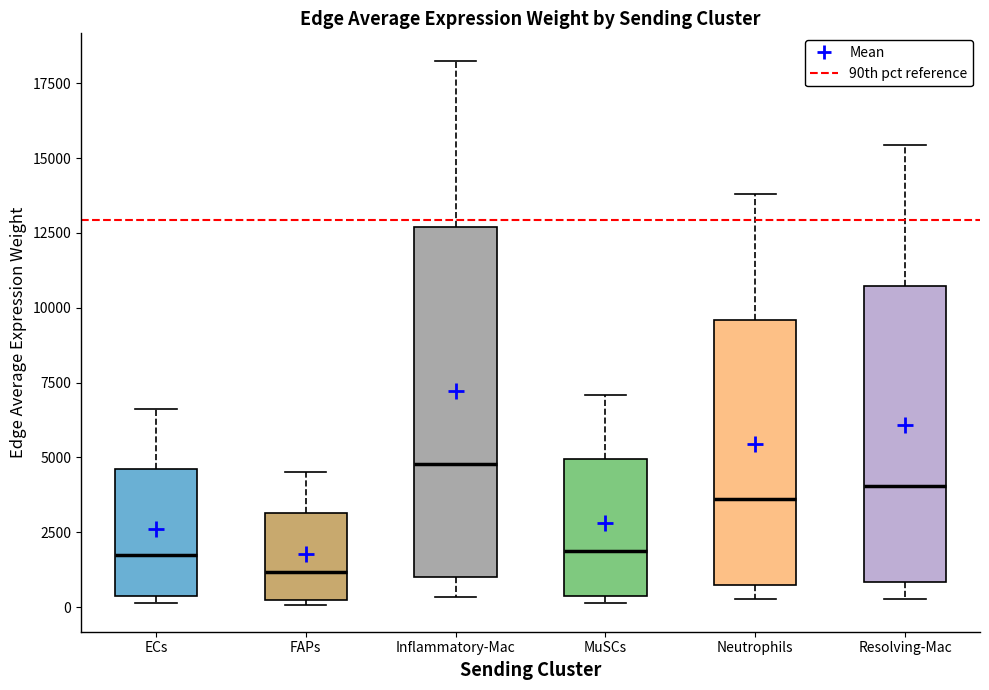

Which box is the tallest, from its lower edge to its upper edge?

Inflammatory-Mac